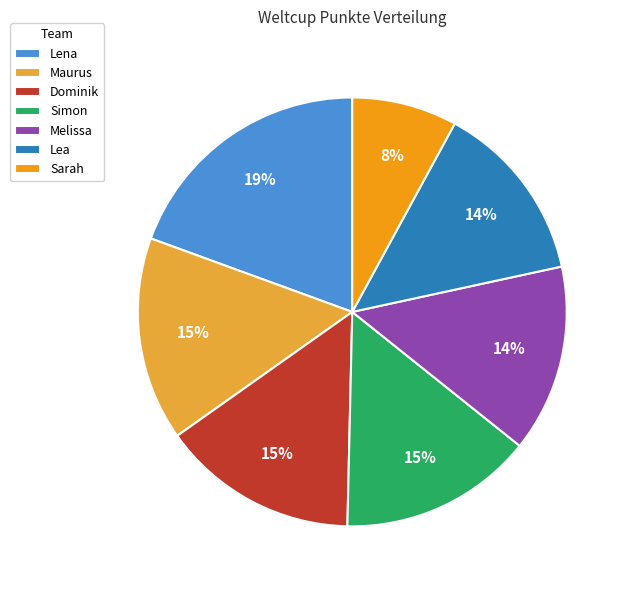

Approximately how many times larger is the value at Lena compared to Lea?

1.4